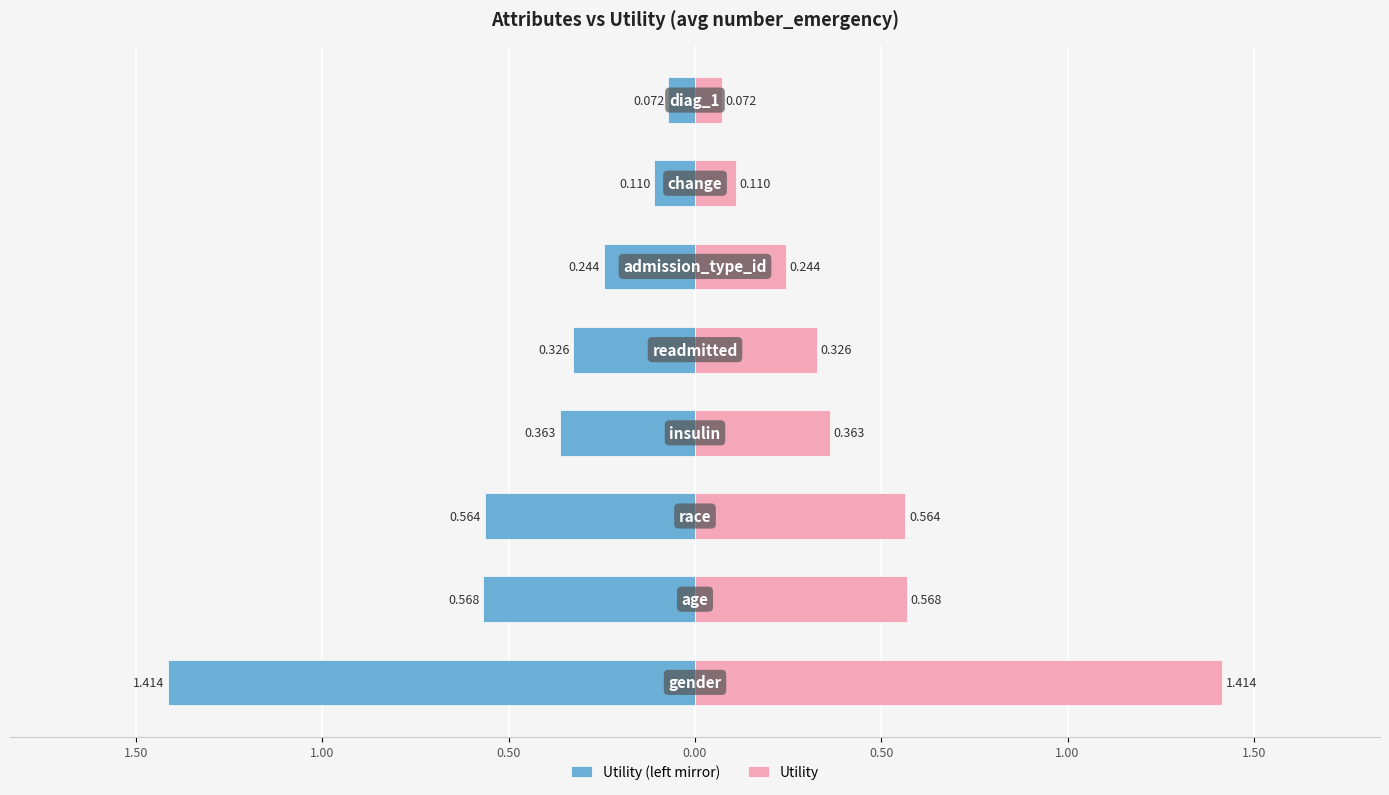

The Utility (left mirror) series shows -0.3 at 1.50. True or false?

False